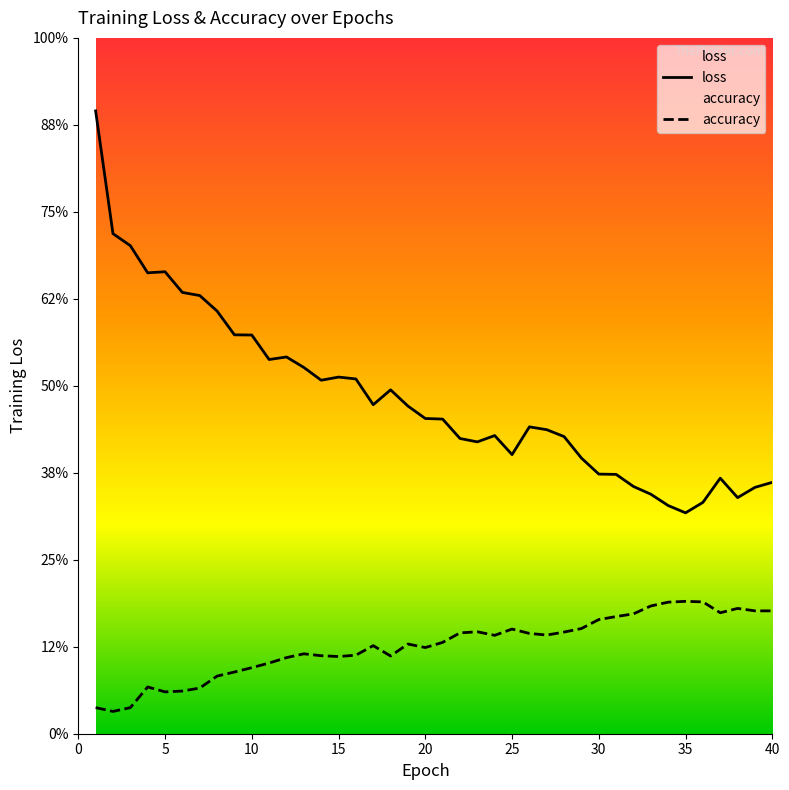

What are all the series names shown in the legend?

loss, accuracy